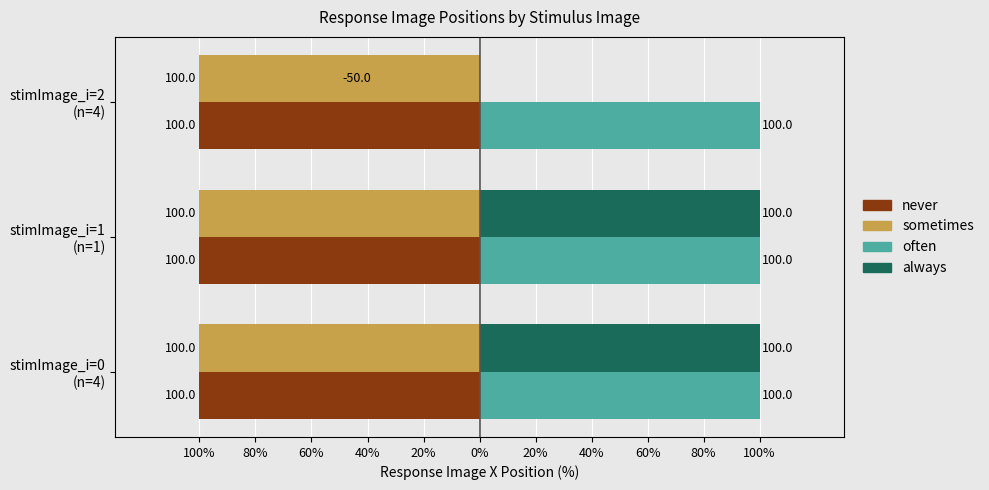

What are all the series names shown in the legend?

never, sometimes, often, always